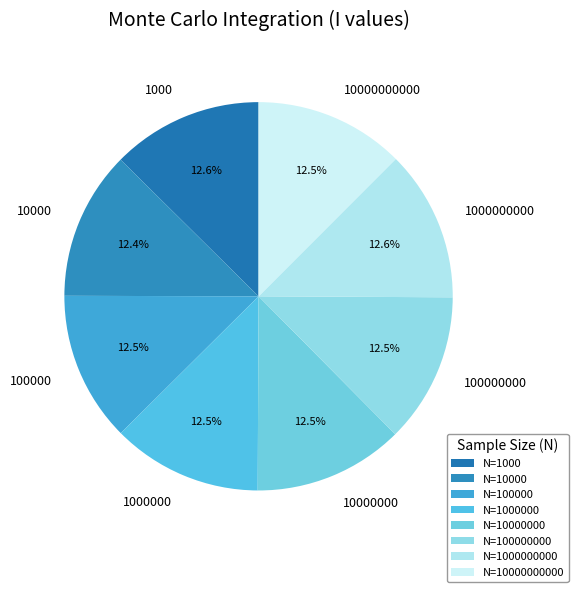

To the nearest percent, what percentage of the pie is 10000?

12%